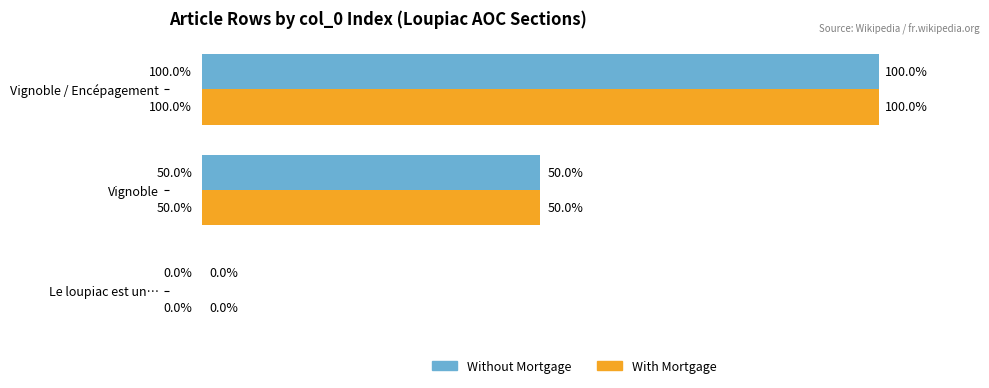

At which category is the sum across all series the highest?

Vignoble / Encépagement